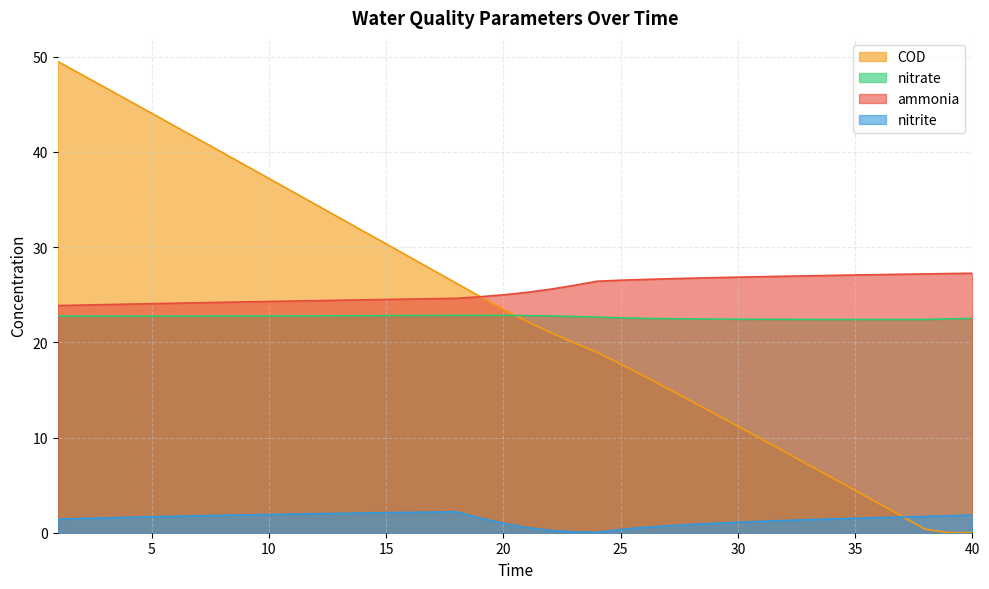

Where is the first local minimum for nitrite?

24